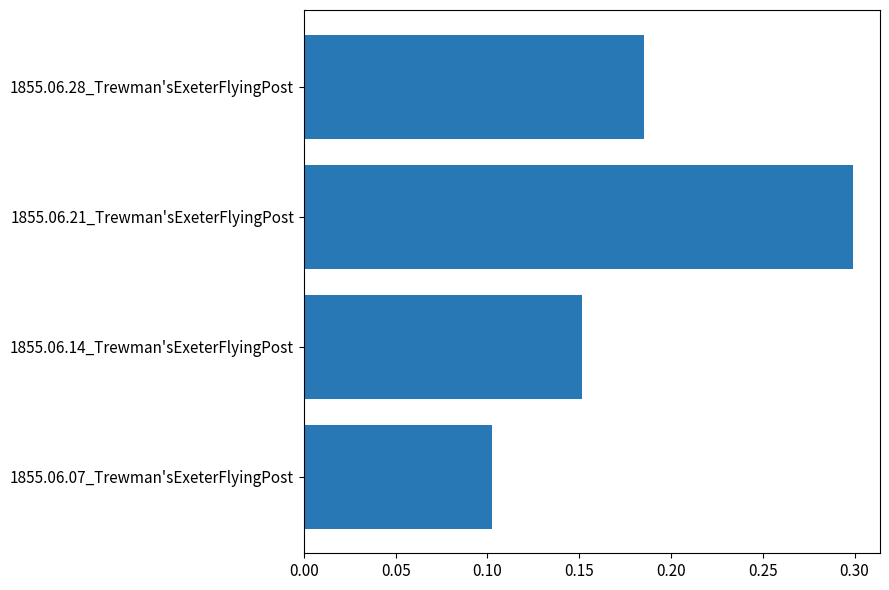

Which has a higher value, 1855.06.21_Trewman'sExeterFlyingPost or 1855.06.14_Trewman'sExeterFlyingPost?

1855.06.21_Trewman'sExeterFlyingPost